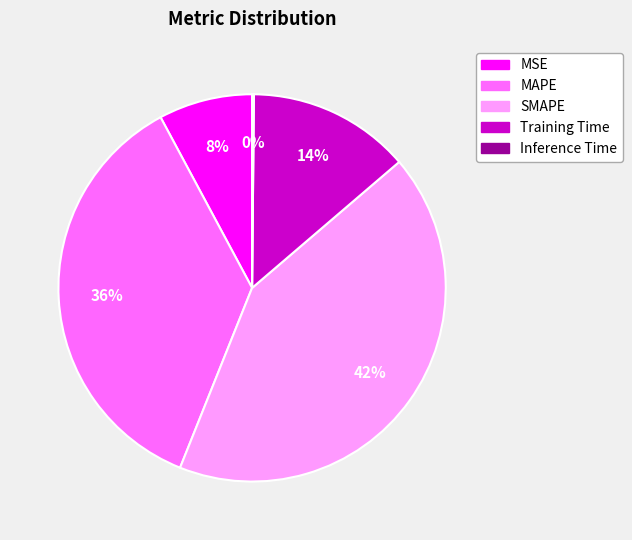

Which slice is the largest?

SMAPE